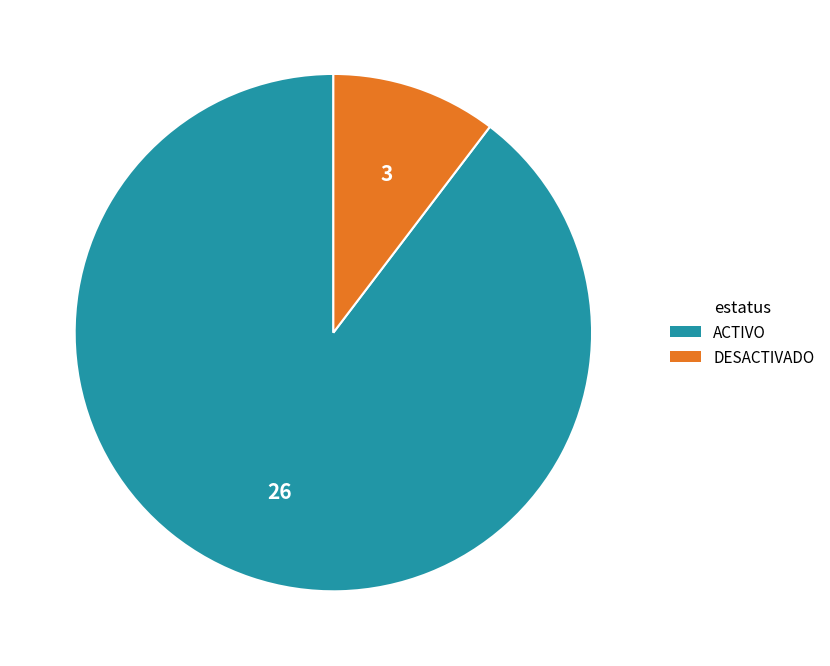

What is the majority slice?

ACTIVO